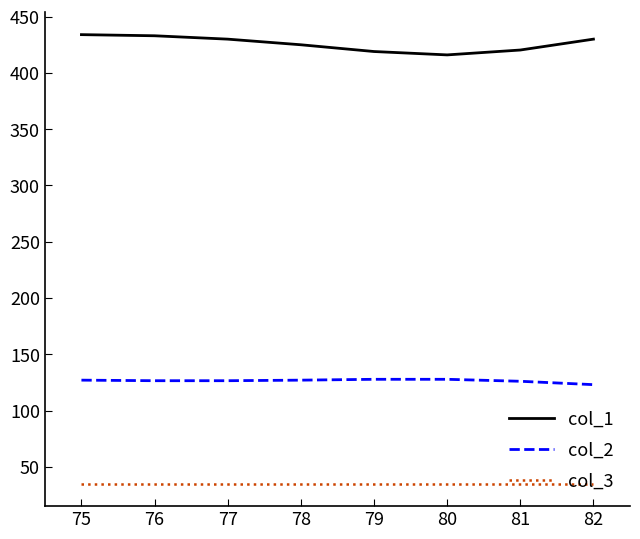

Rank the series at 81 from lowest to highest value.

col_3, col_2, col_1